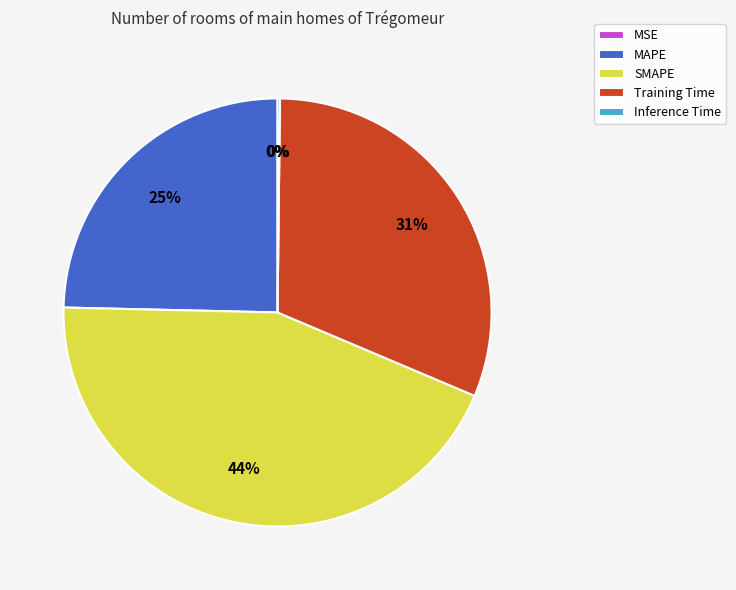

Is there a majority slice in this chart?

No